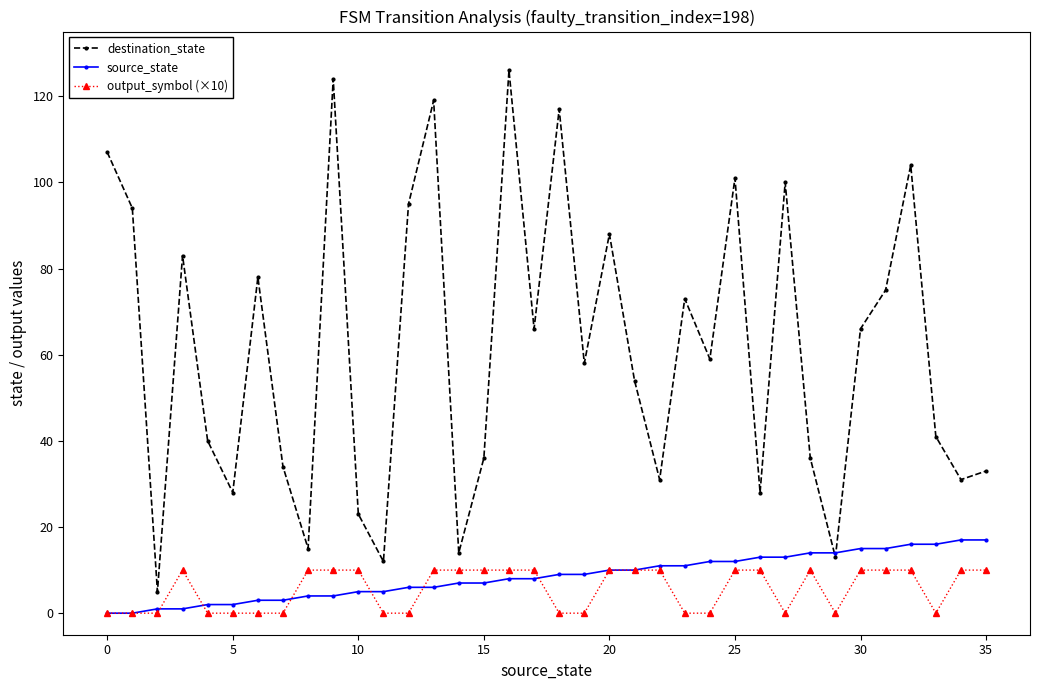

Rank the series by their maximum value, from highest to lowest.

destination_state, source_state, output_symbol (×10)